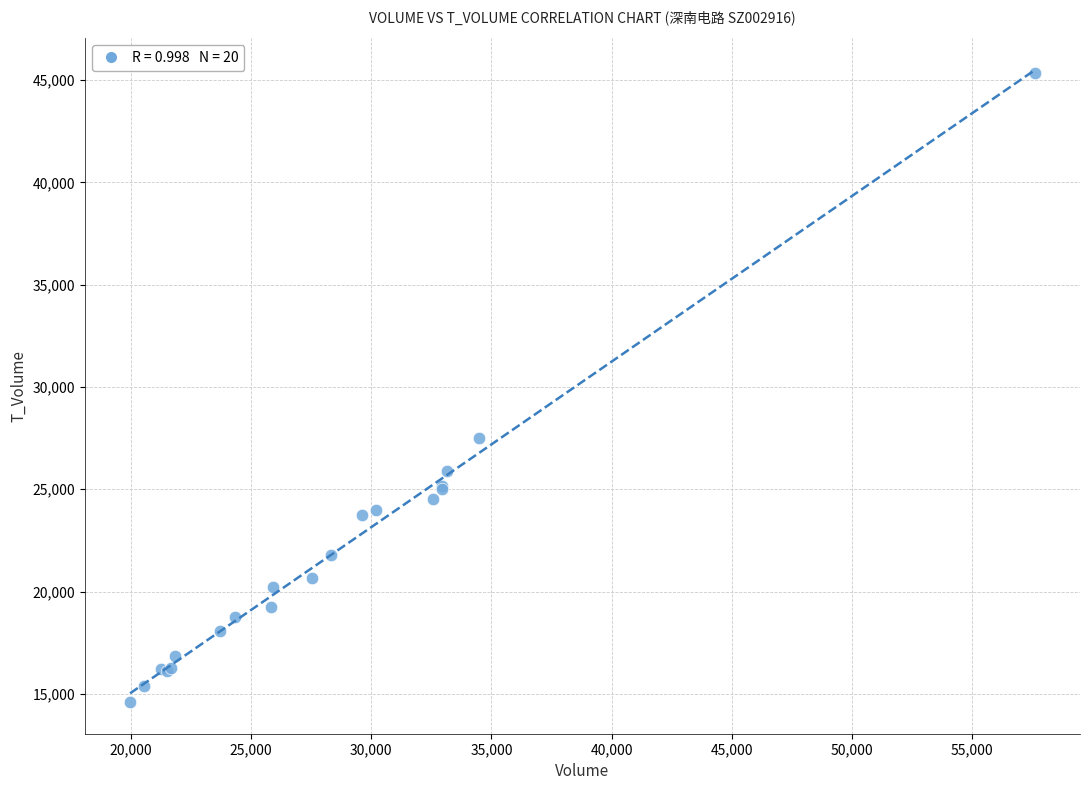

What Y value in the scatter plot is closest to 29980?

27491